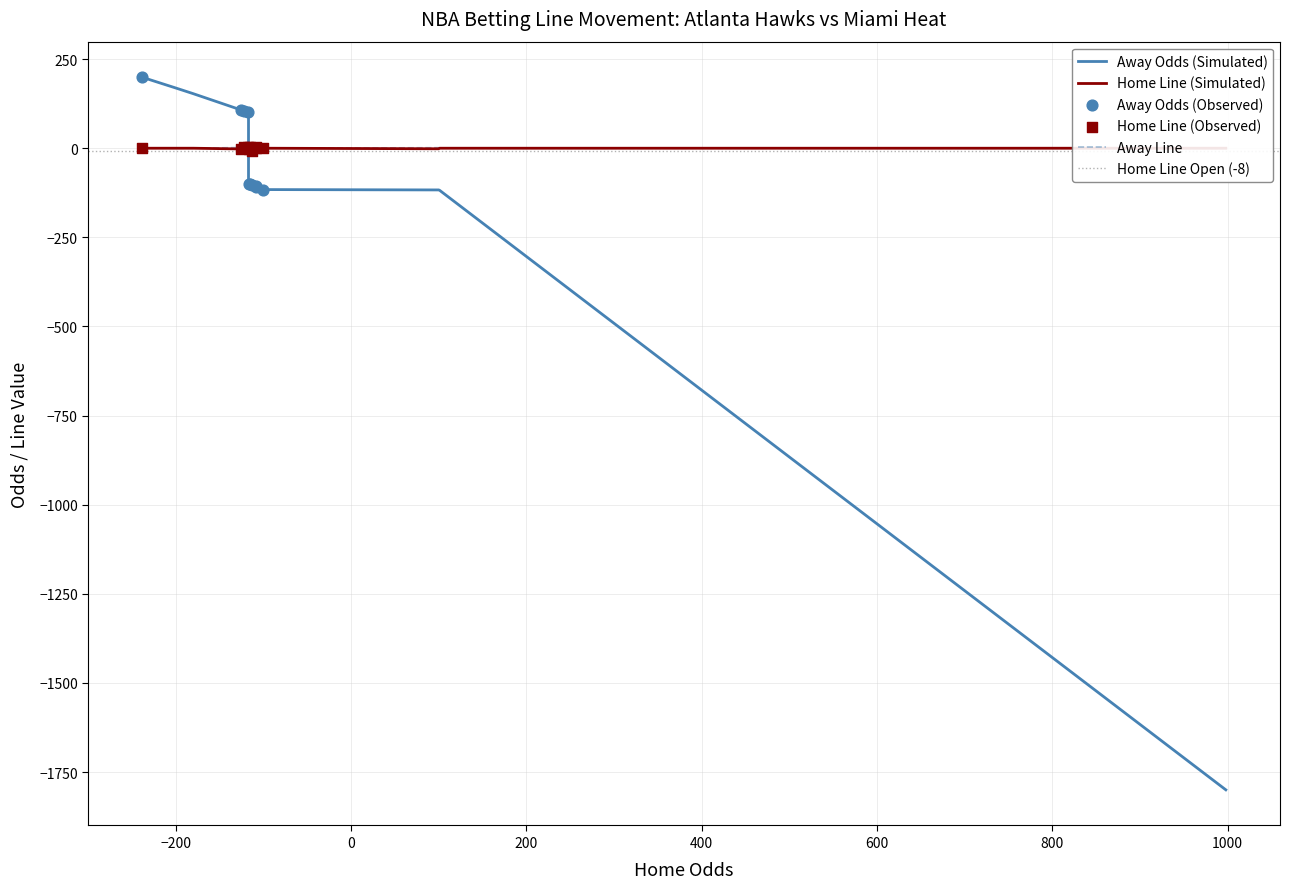

Which series has the largest Y range (max minus min)?

Away Odds